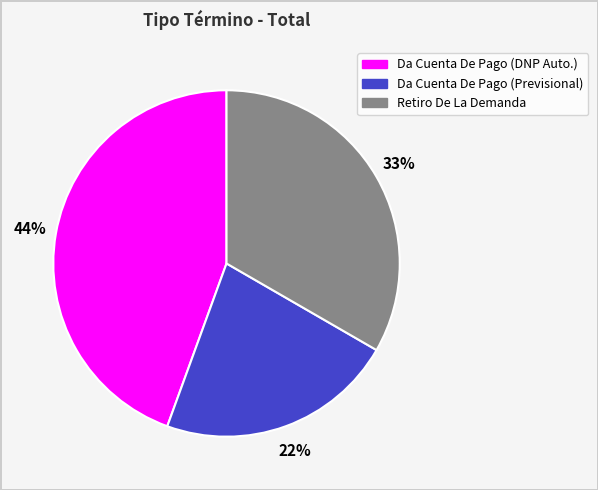

To the nearest percent, what is the average slice percentage?

33%